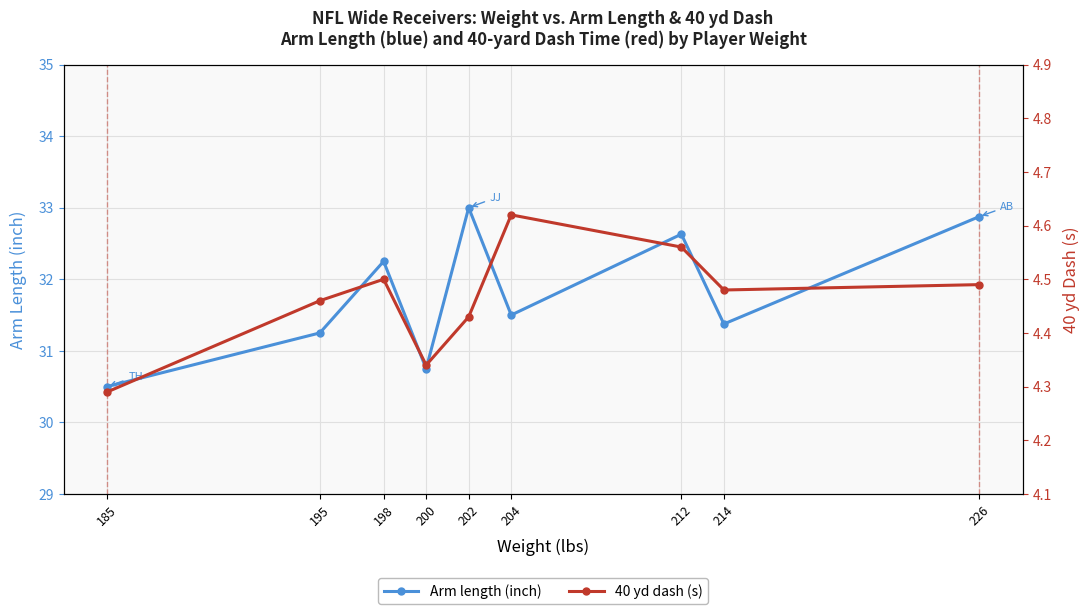

Which series has the widest spread of values?

Arm length (inch)